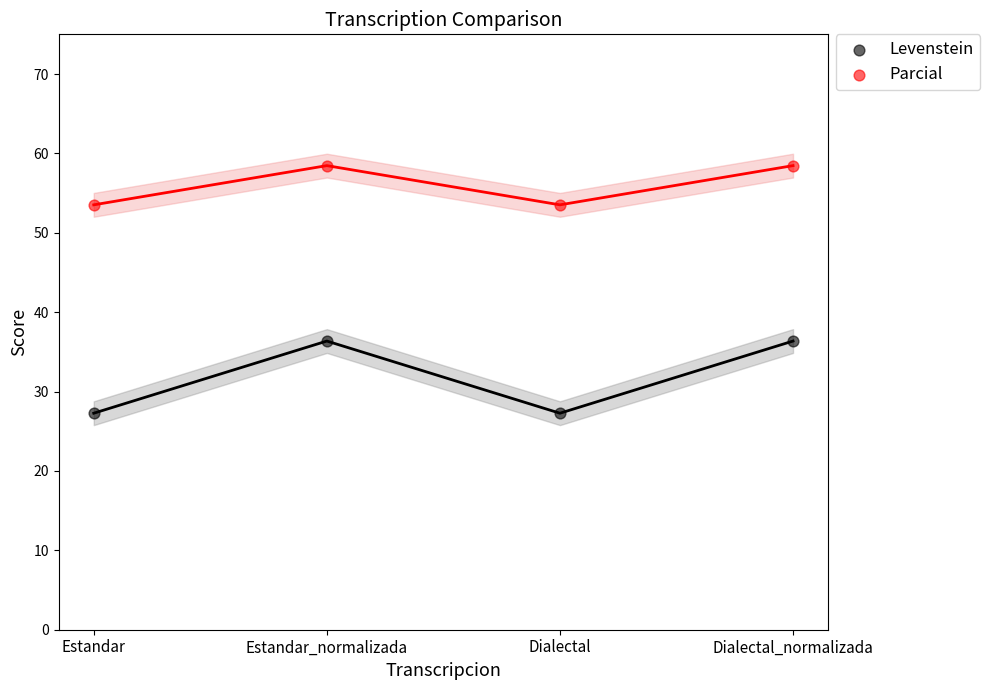

Which series contains the lowest Y value?

Levenstein